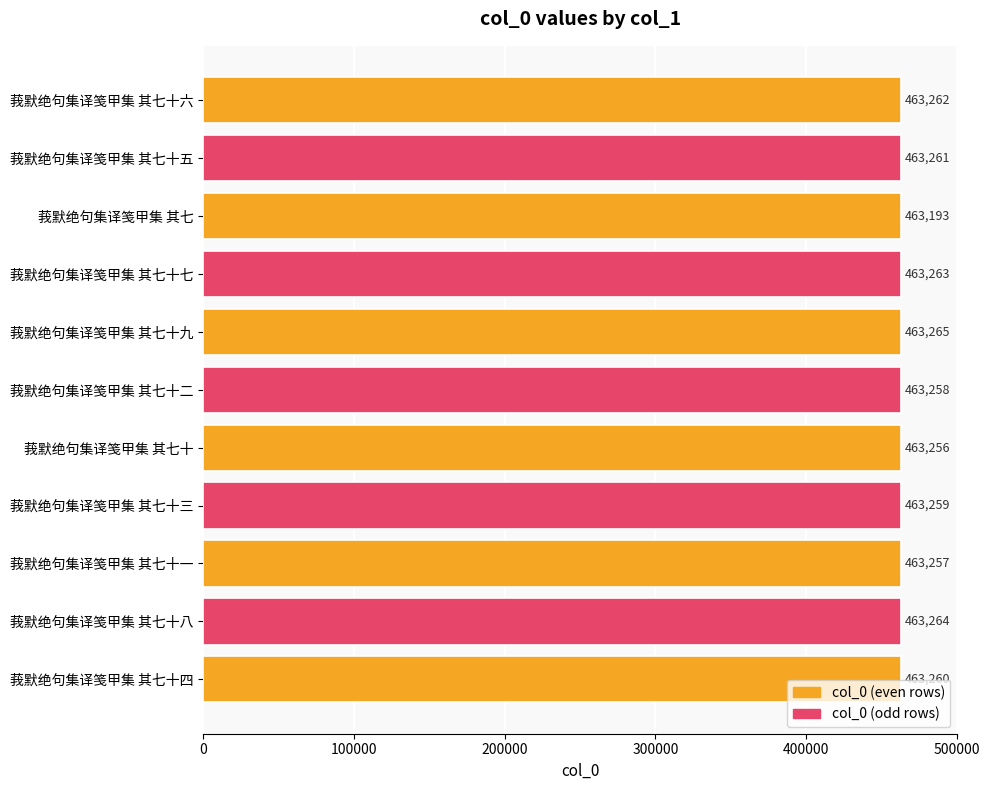

Is it true that the value at 莪默绝句集译笺甲集 其七十八 is 93633?

False